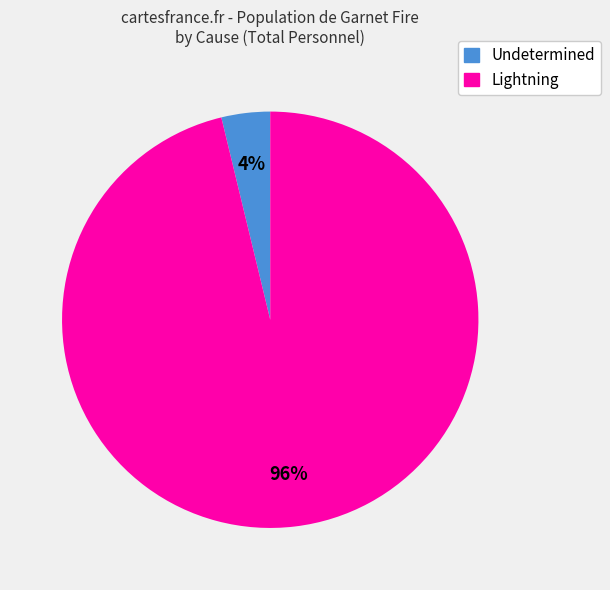

Is the sum of Lightning and Undetermined greater than half?

Yes